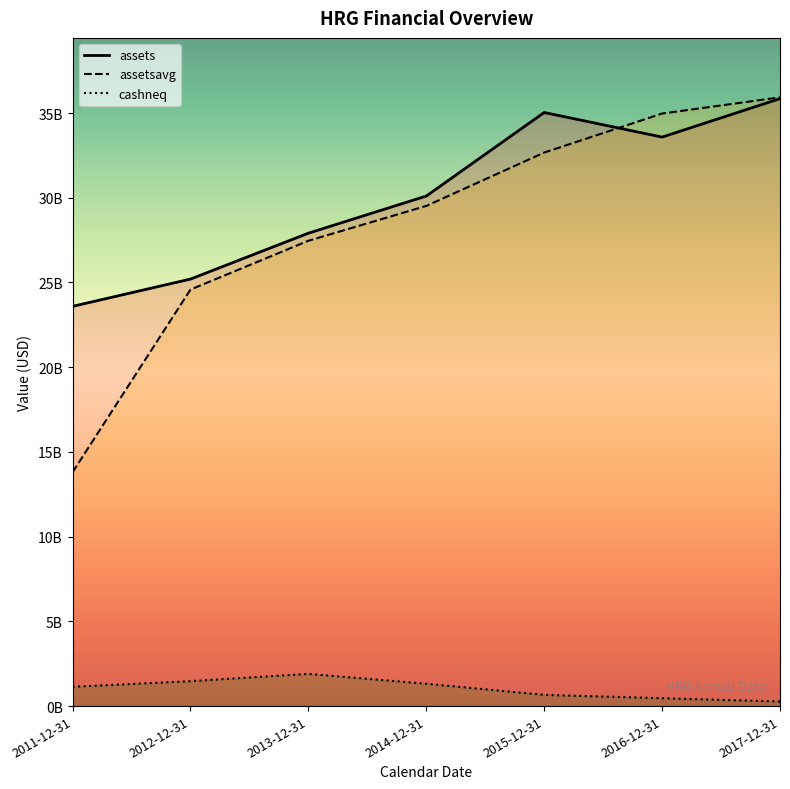

Where is cashneq nearest to the value 1084900000?

2011-12-31